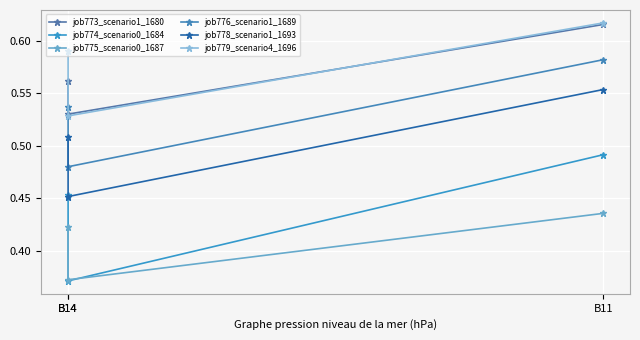

At which category is the sum across all series the highest?

B11